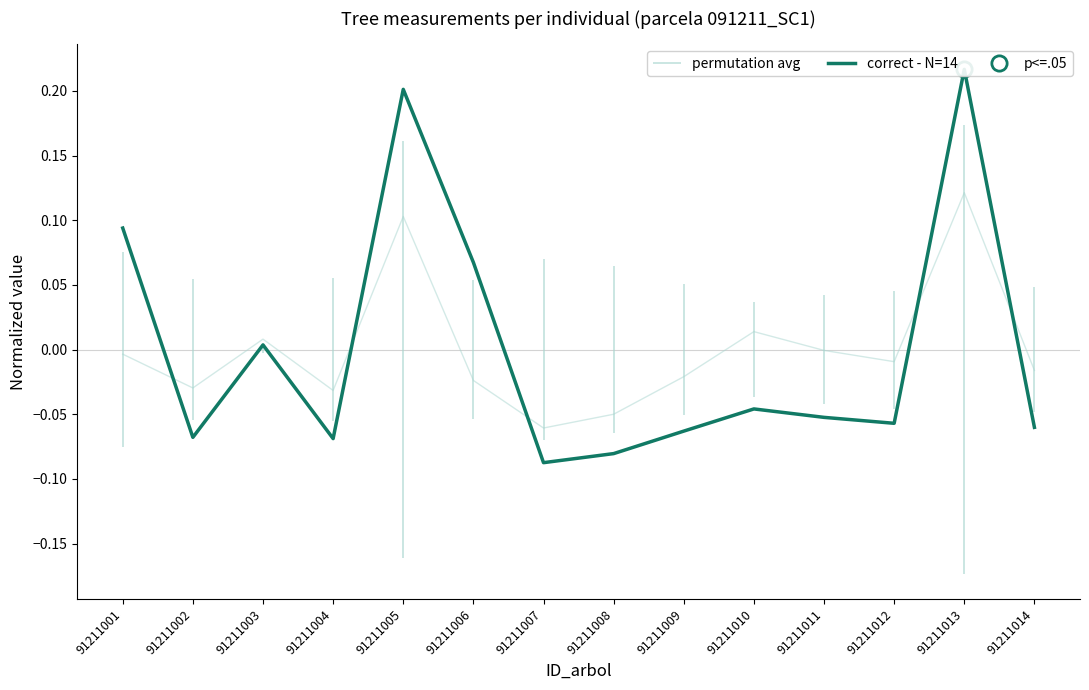

At which label does the data first exceed 0?

91211001